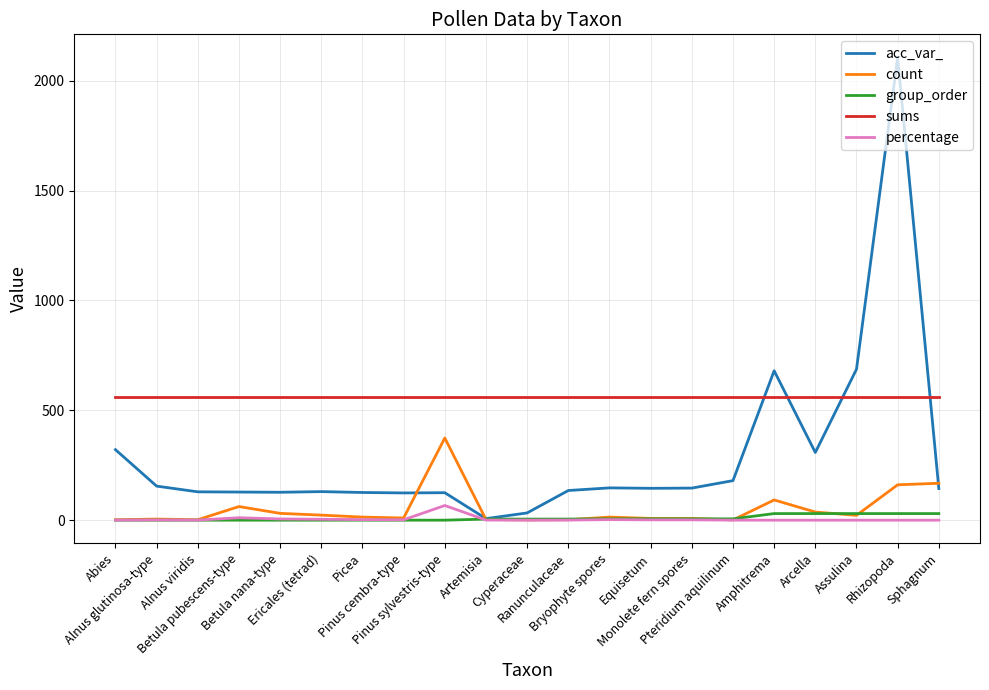

What is the minimum value for sums?

560.0